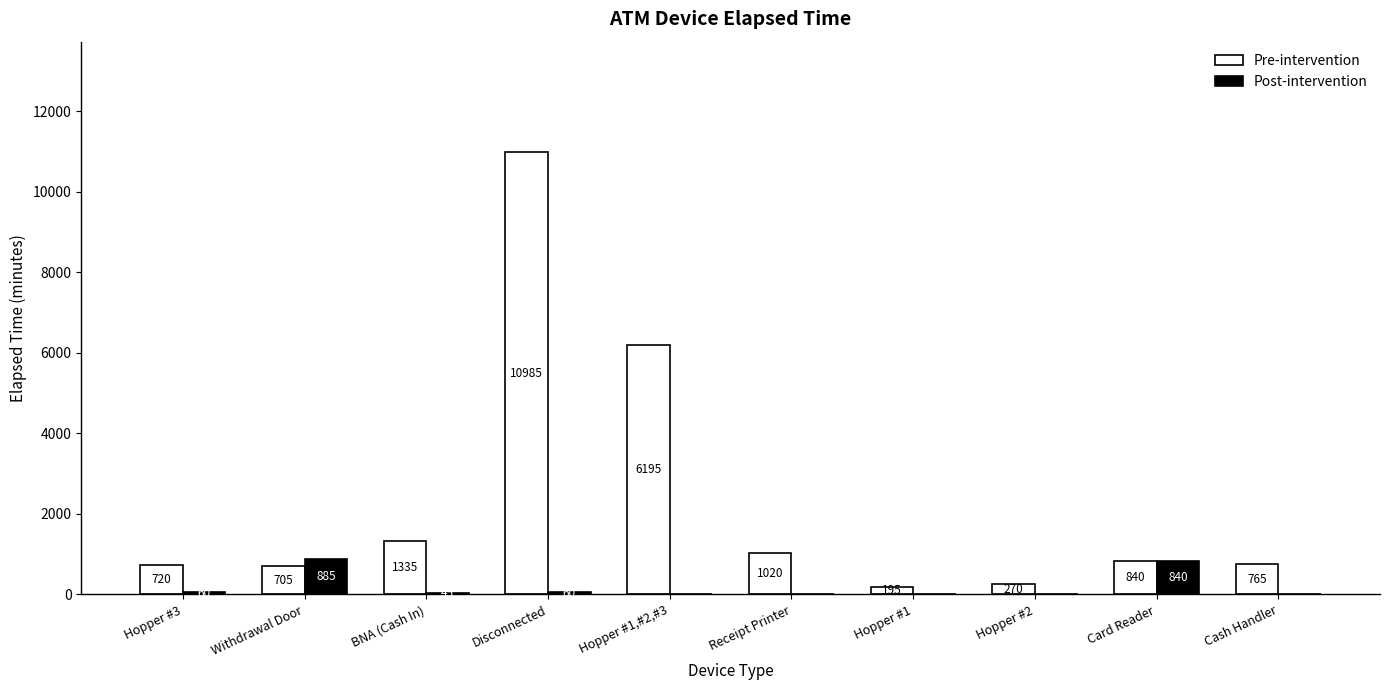

The value of Post-intervention at Withdrawal Door is 885. True or false?

True